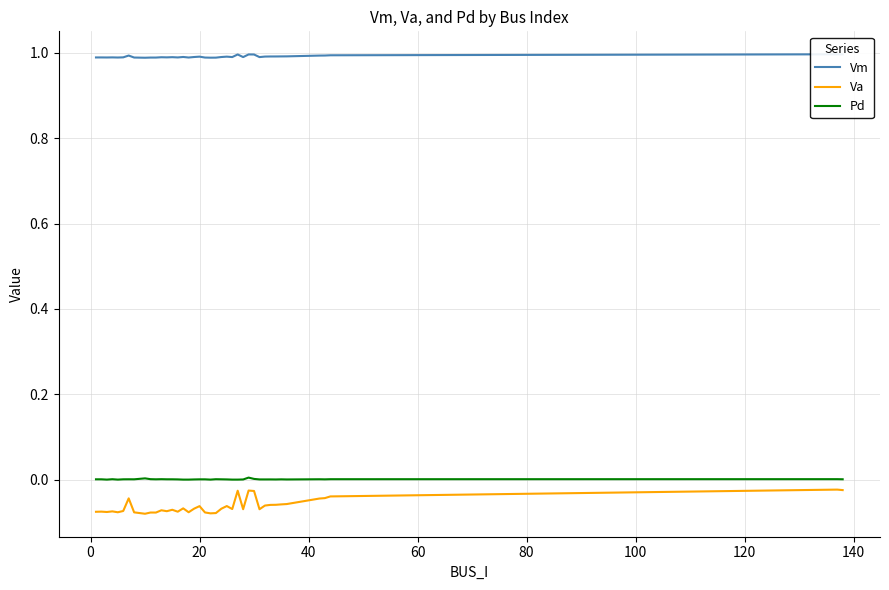

True or false: Va and Pd cross at least once.

False